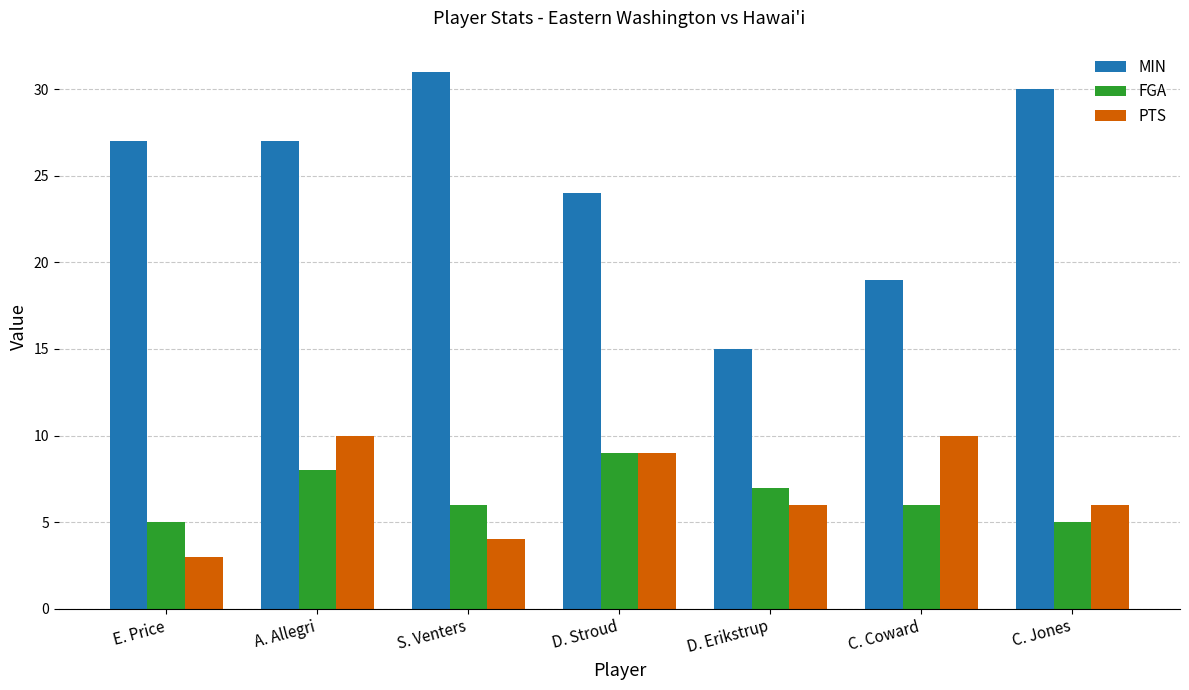

What is the sum of the PTS values at D. Erikstrup and C. Coward?

16